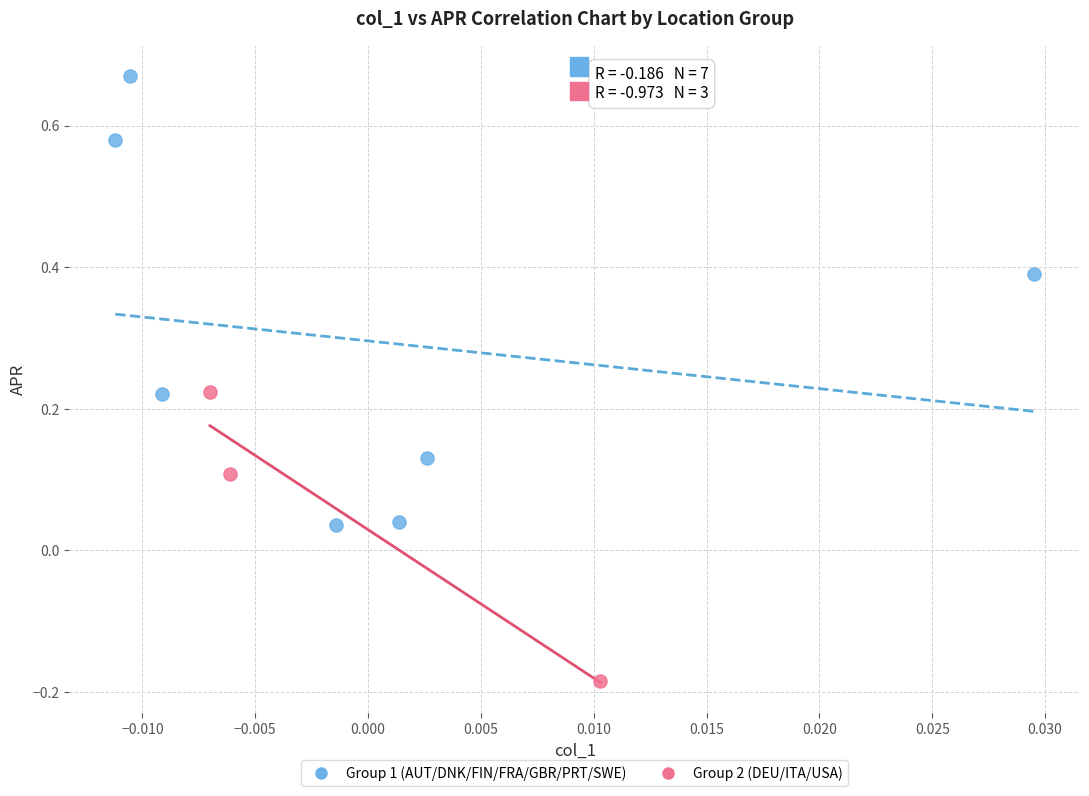

Which series has the largest Y range (max minus min)?

Group 1 (AUT/DNK/FIN/FRA/GBR/PRT/SWE)